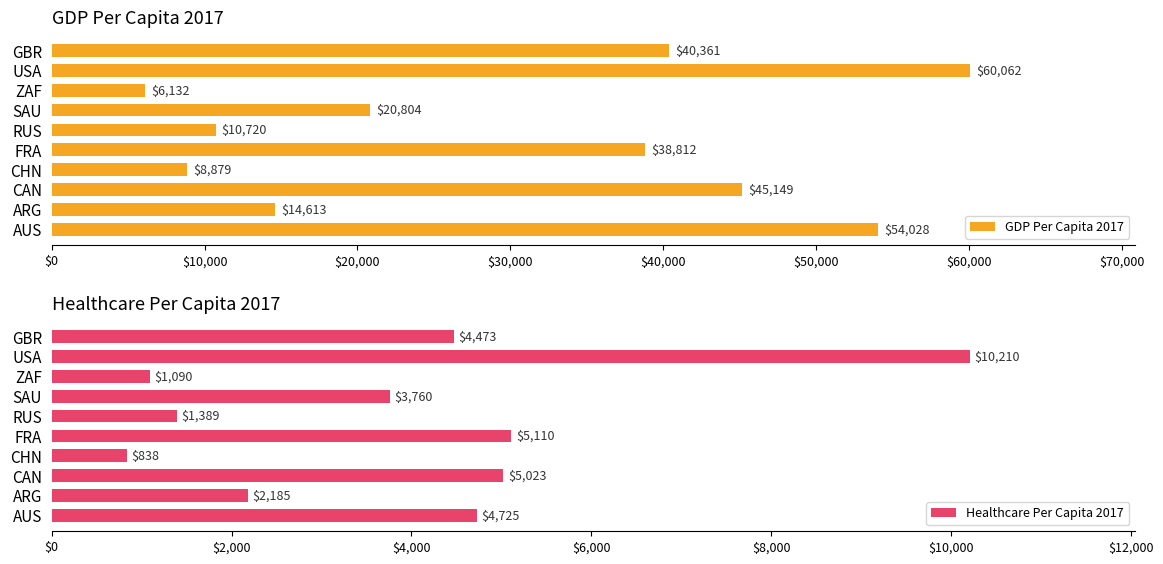

At how many categories does at least one series exceed 58285?

1